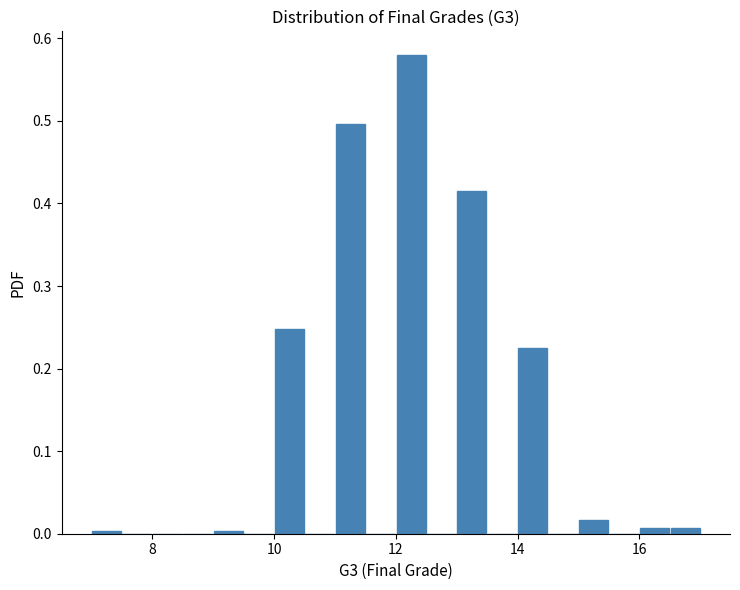

Read against the x-axis, roughly where is the centre of the tallest bar?

12.2